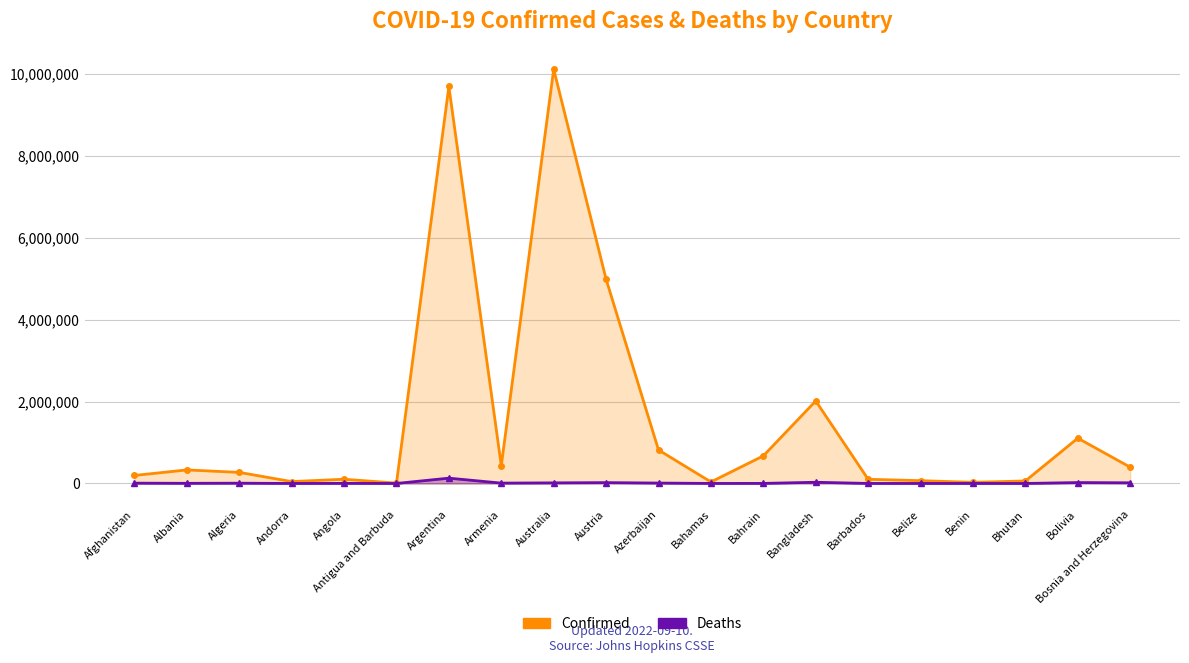

Rank the series at Belize from highest to lowest value.

Confirmed, Deaths